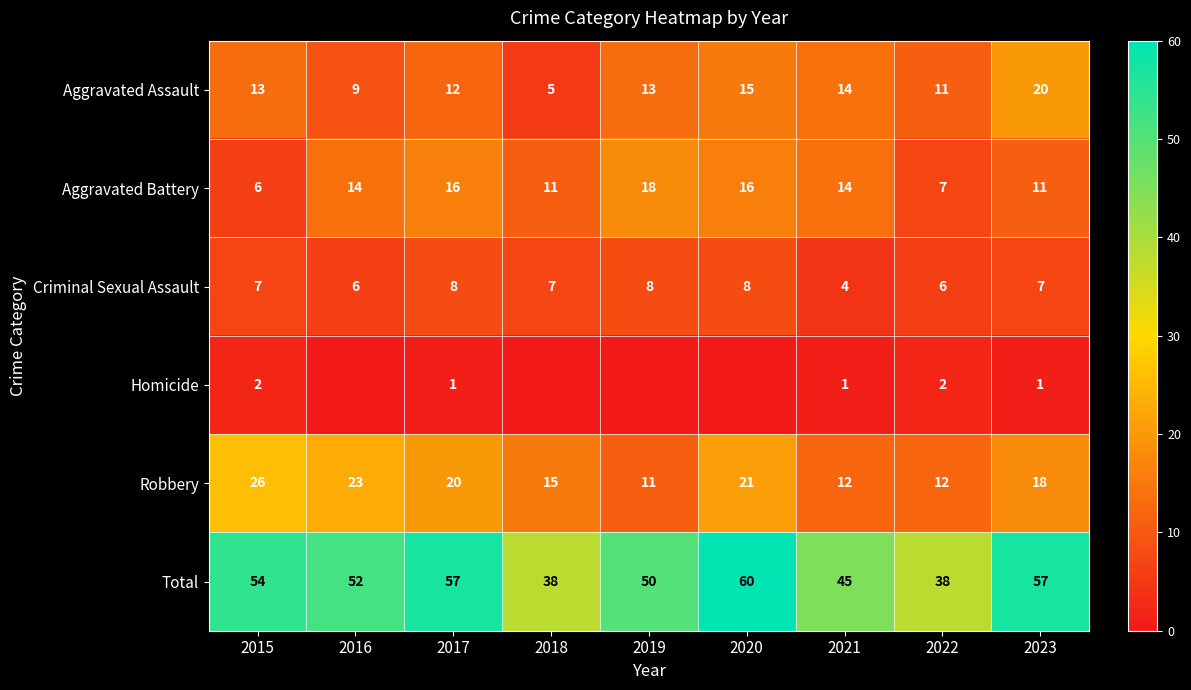

What is the sum of all Total values?

451